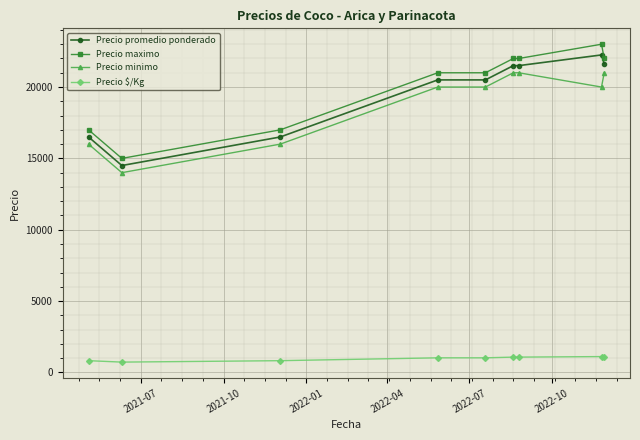

What is the difference between the maximum and second lowest values in the Precio maximo series?

6000